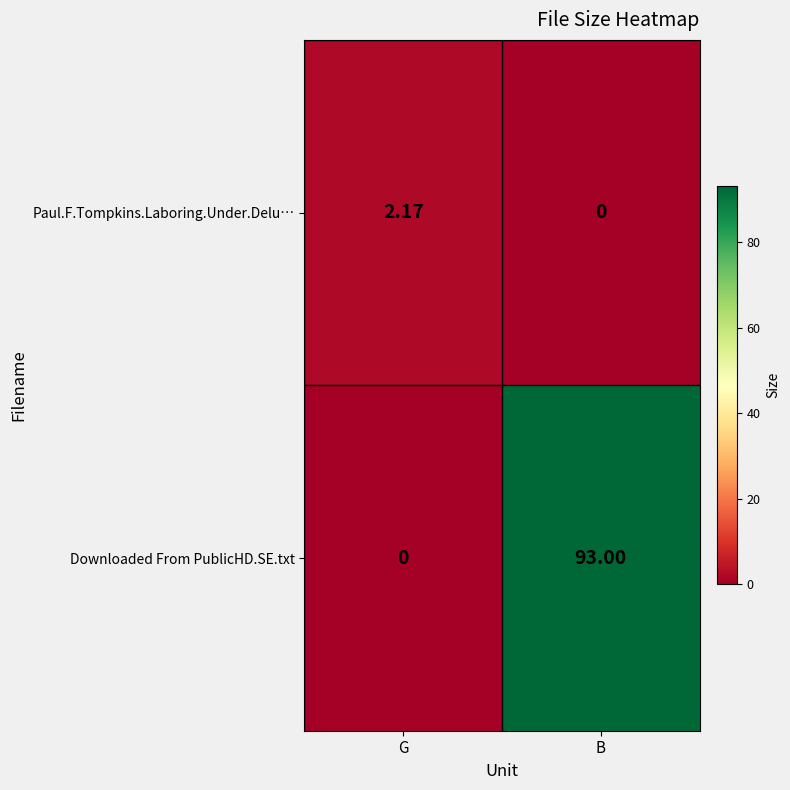

Which series has the largest total across all categories?

Downloaded From PublicHD.SE.txt